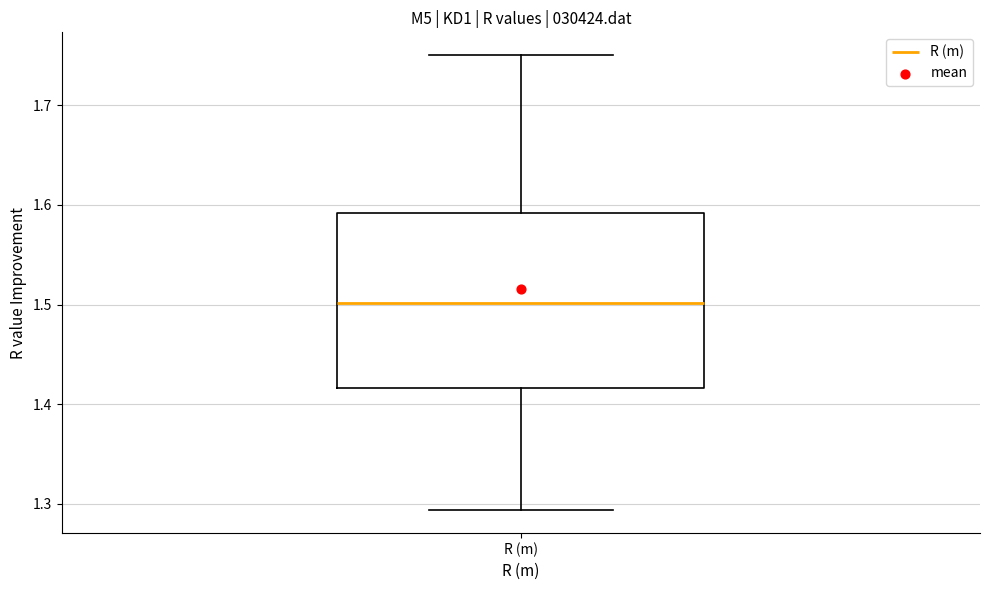

Transcribe this box plot: give where the median line is, the range the box spans, and where the two whiskers end, as read against the y-axis. The values are not printed on the chart, so give them approximately, as read against the axis.

median 1.50, box 1.42 to 1.59, whiskers 1.29 to 1.75